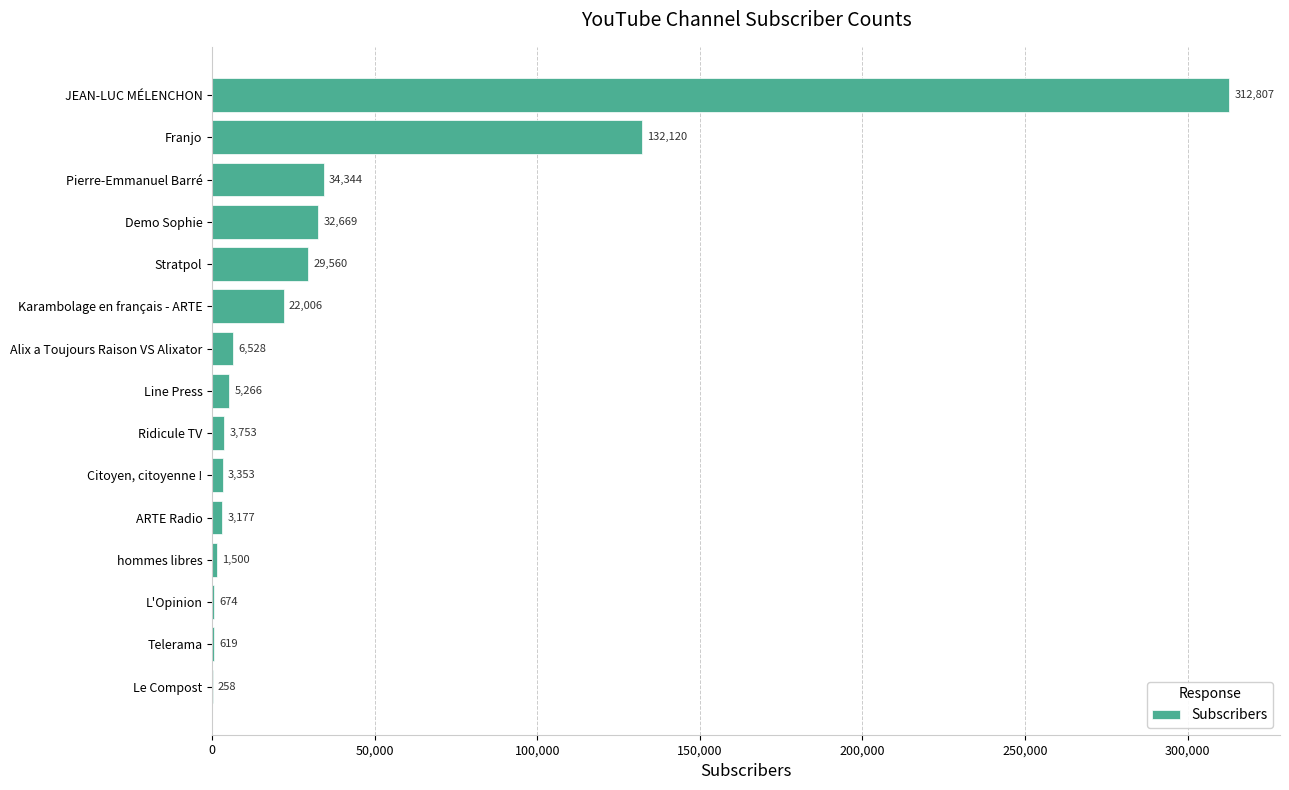

What is the maximum value shown in the chart?

312807